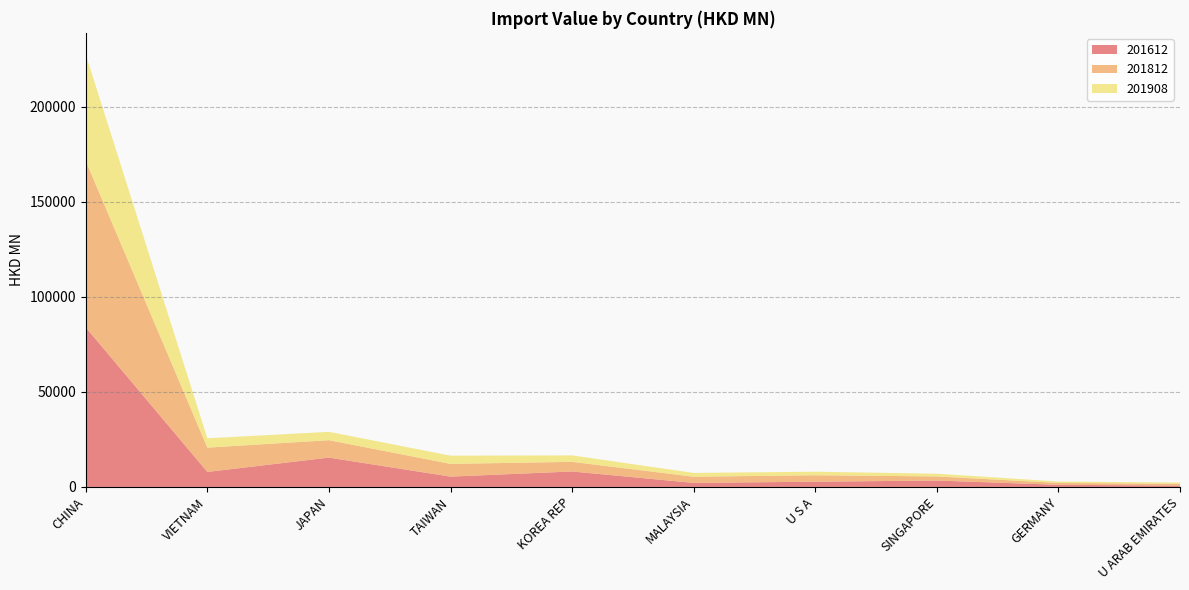

Reading left to right, what are all the values shown in this chart?

201612: 83871.2	7883.5	15423.8	5423.6	8125.0	2113.4	2741.2	3362.7	1114.1	711.8
201812: 87587.2	12780.0	9164.9	6700.9	5059.8	3259.7	3406.8	2163.3	990.5	899.6
201908: 55999.2	4908.5	4388.0	4312.2	3407.7	1988.7	1859.8	1429.6	738.2	672.9